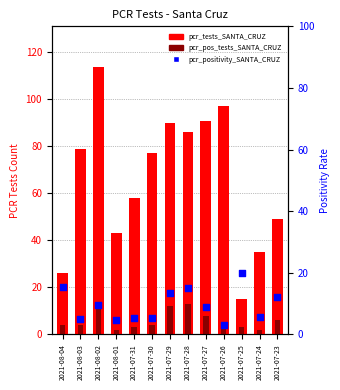

Which series has the largest Y range (max minus min)?

pcr_tests_SANTA_CRUZ